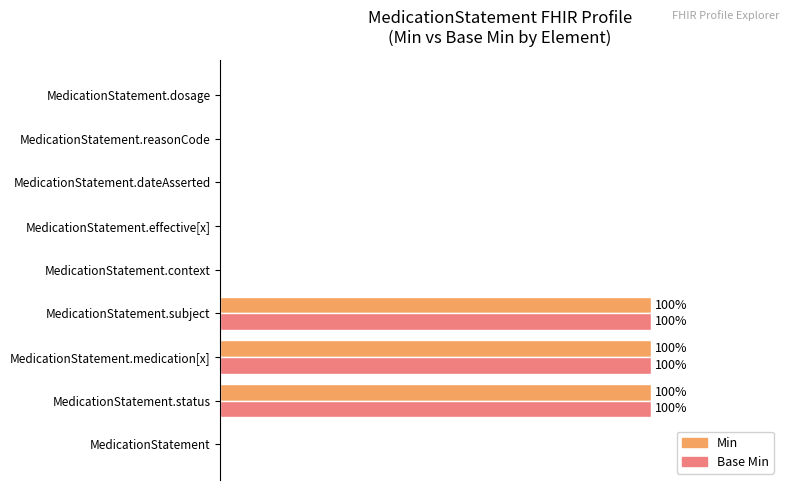

Reading right to left, extract all data points from this chart.

Min: 0	0	0	0	0	1	1	1	0
Base Min: 0	0	0	0	0	1	1	1	0